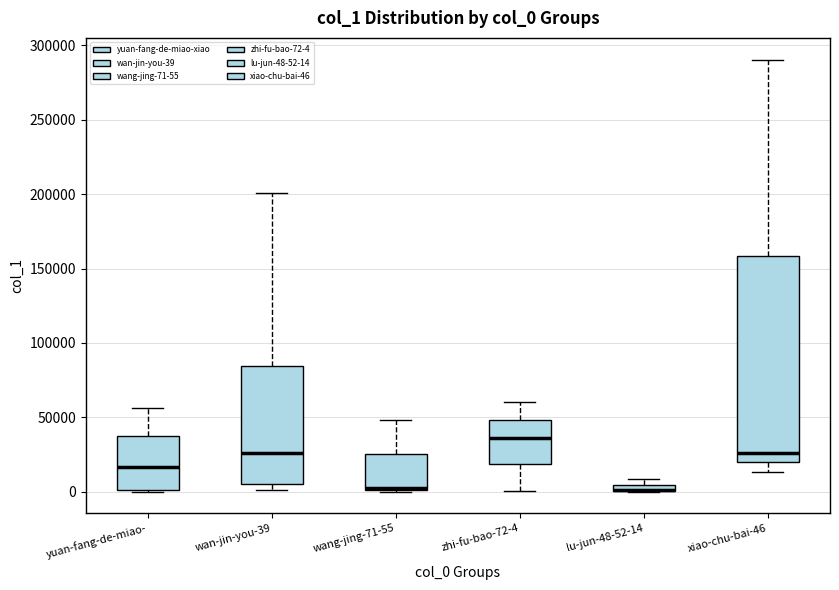

Comparing the boxes themselves (not the whiskers), which one is the tallest?

xiao-chu-bai-46